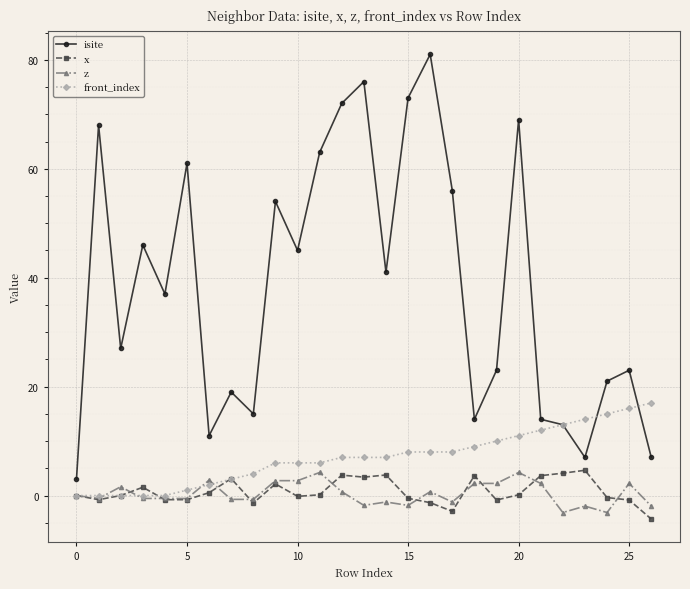

What is the value of the z point at the 23rd from the left?

-3.1